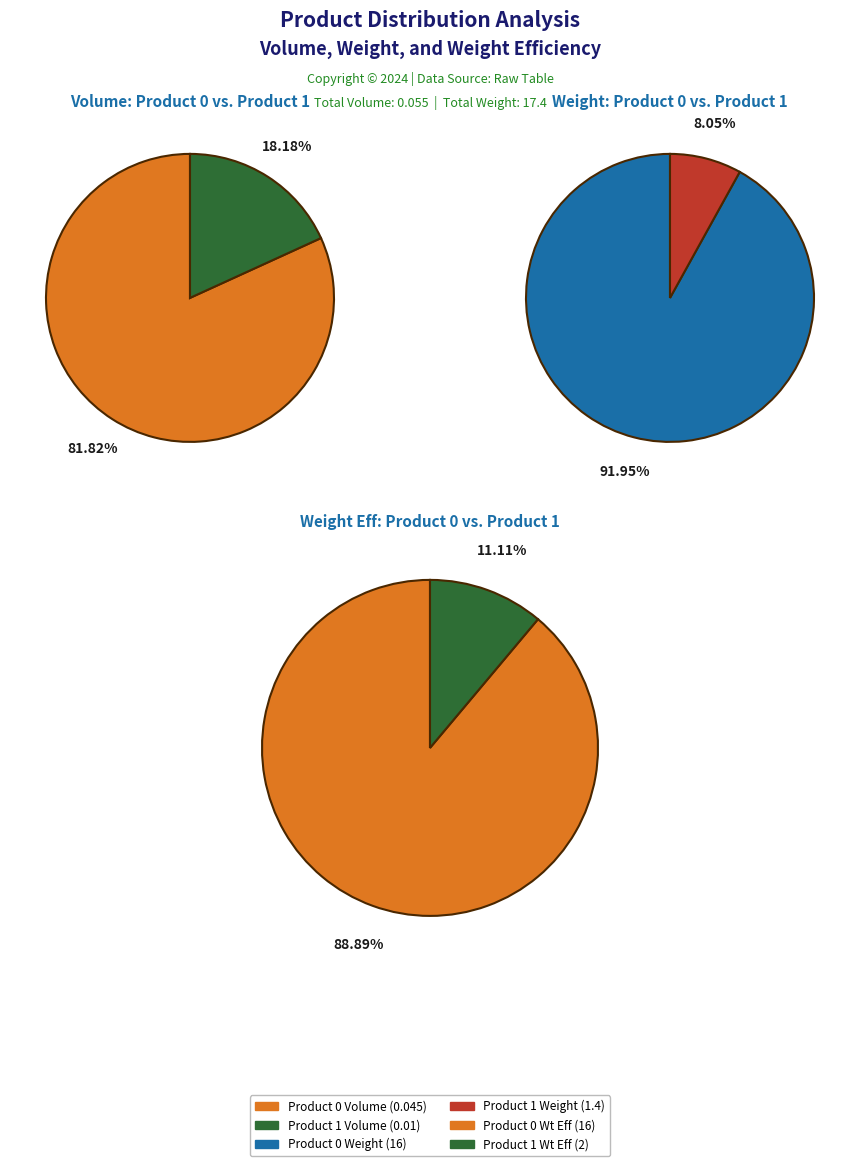

Rank the series at 0 from lowest to highest value.

Volume, Weight, Weight eff